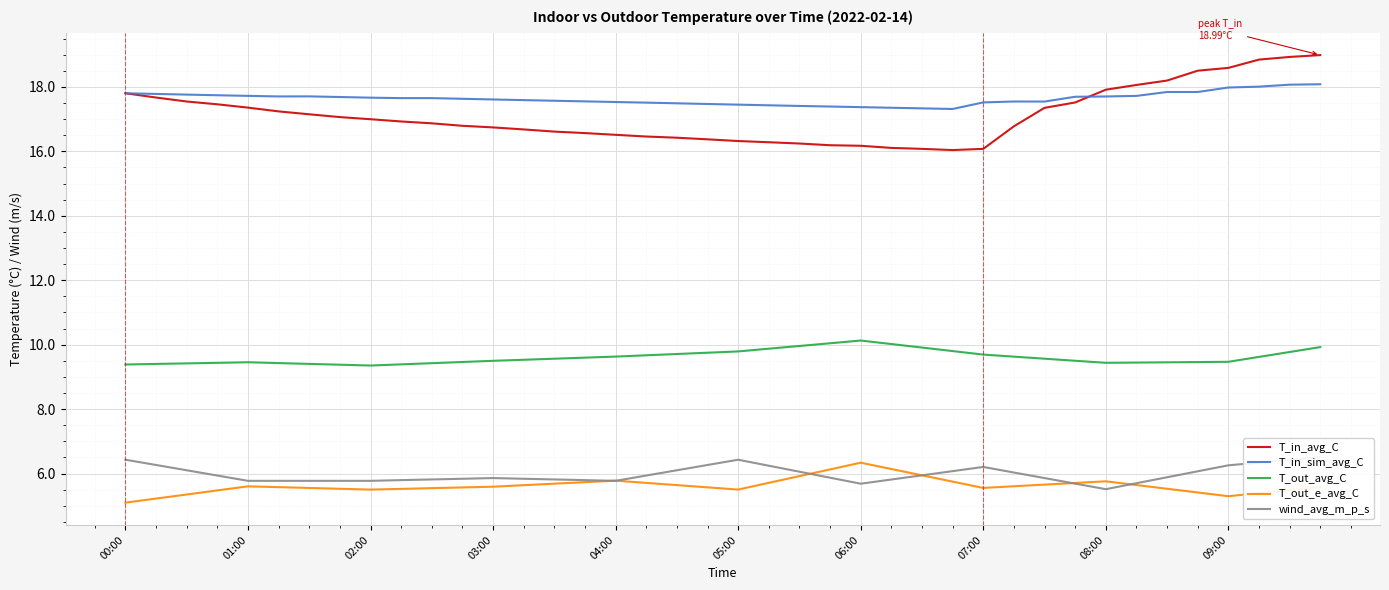

Which series has the largest total across all categories?

T_in_sim_avg_C